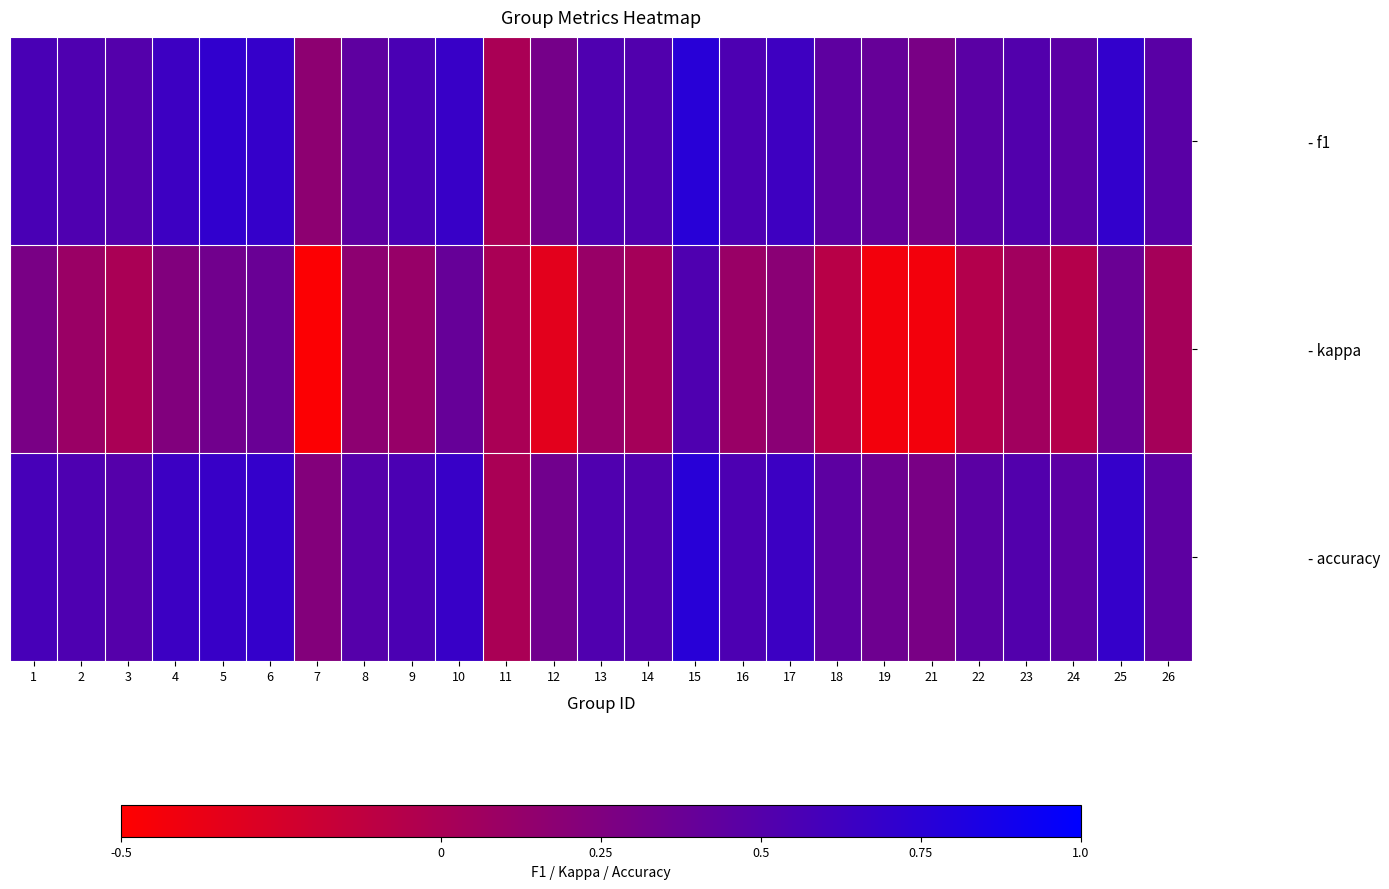

How many data points does each series have?

25